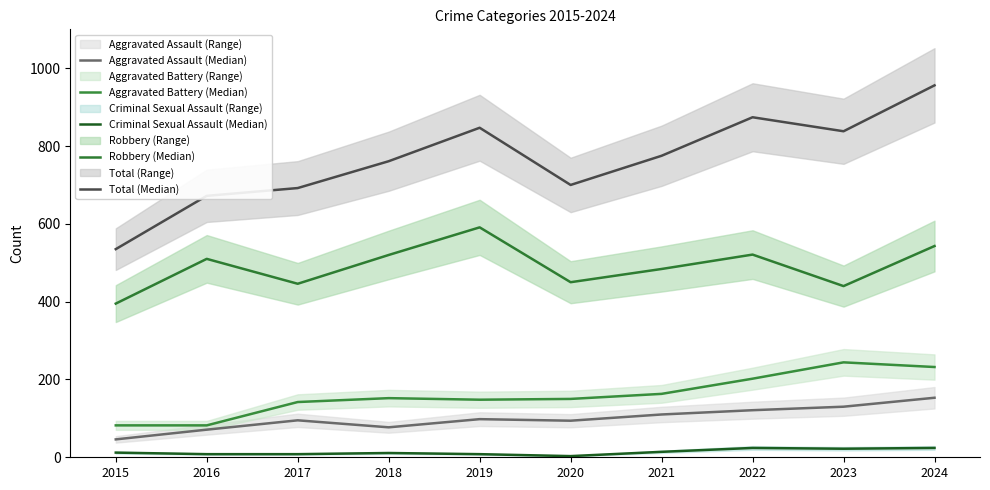

Reading right to left, what are all the values shown in this chart?

Aggravated Assault (Median): 153	130	121	110	94	98	77	95	71	46
Aggravated Battery (Median): 232	244	202	163	150	148	152	142	82	82
Criminal Sexual Assault (Median): 24	22	24	14	3	8	11	8	8	12
Robbery (Median): 543	440	521	484	450	591	520	446	510	395
Total (Median): 956	838	874	775	700	847	761	692	672	535